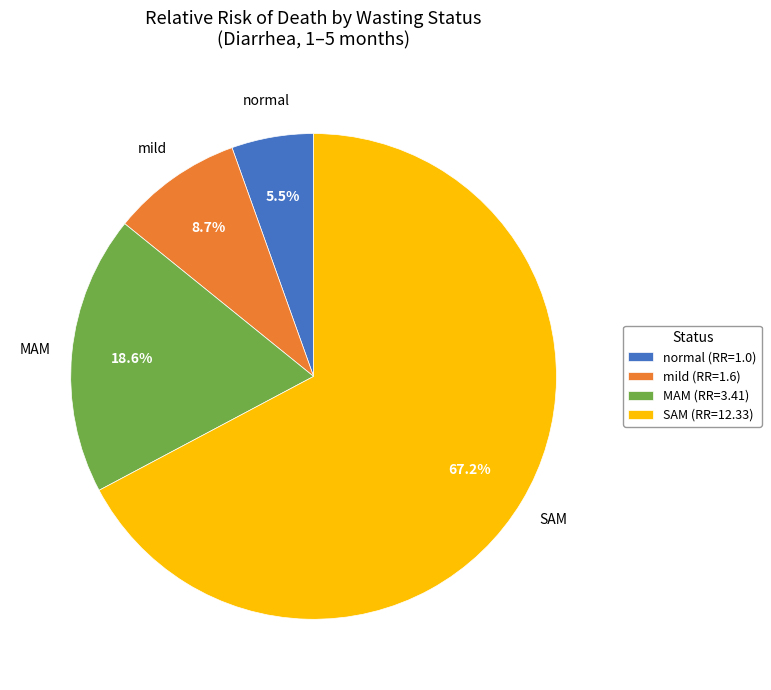

Does MAM represent more than half of the total?

No